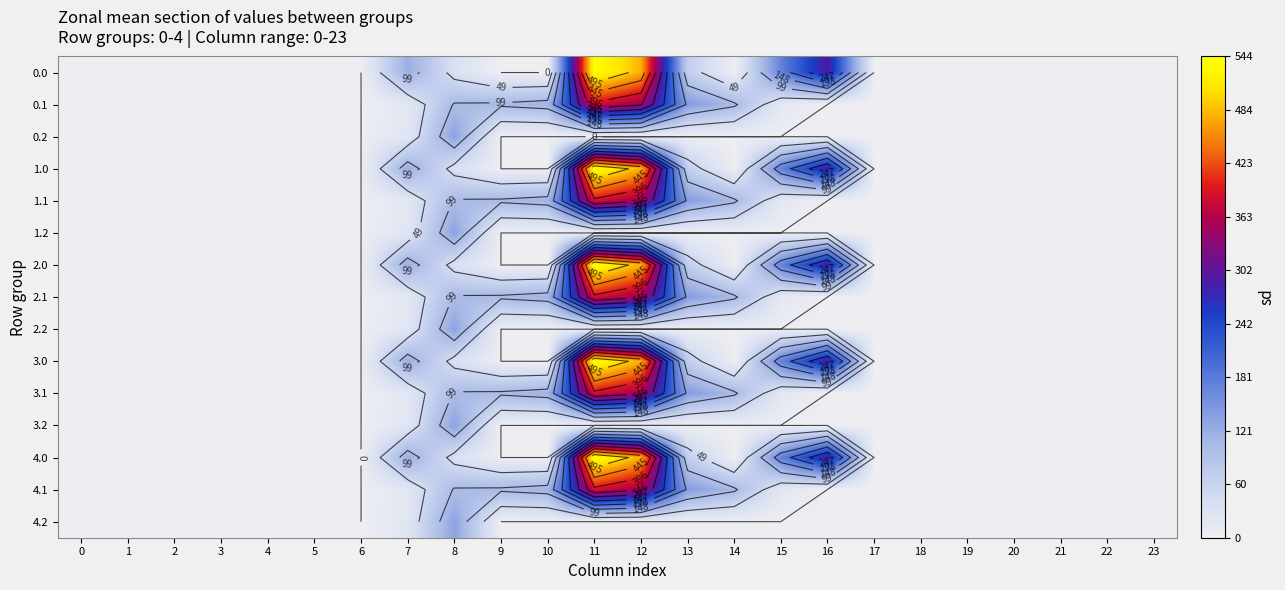

List the series in order of their peak value, lowest first.

0.2, 1.2, 2.2, 3.2, 4.2, 0.1, 1.1, 2.1, 3.1, 4.1, 0.0, 1.0, 2.0, 3.0, 4.0